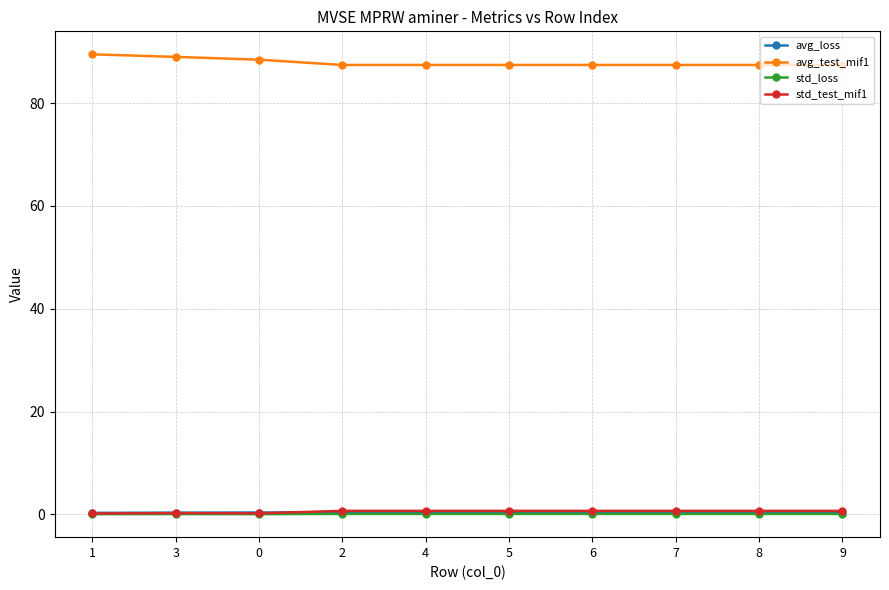

Is the value of avg_test_mif1 at 4 greater than the value of avg_loss at 4?

Yes